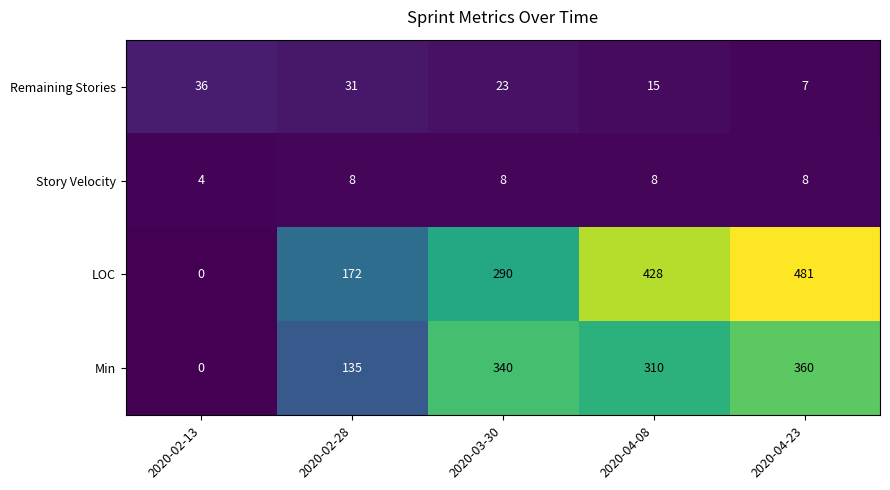

What is the difference between the maximum and second lowest values in the LOC series?

309